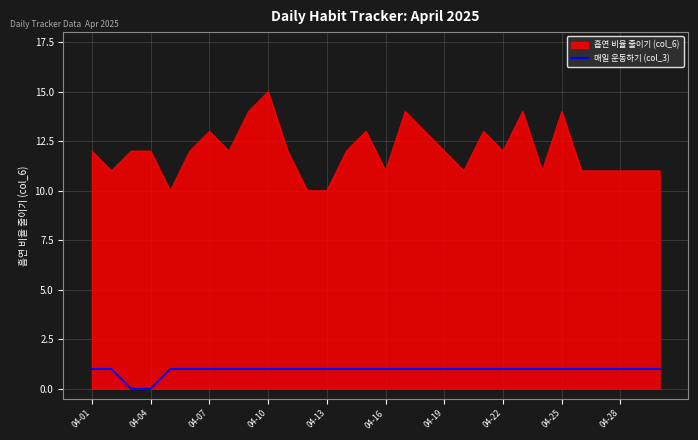

Count the values in the range 1 to 2.

28